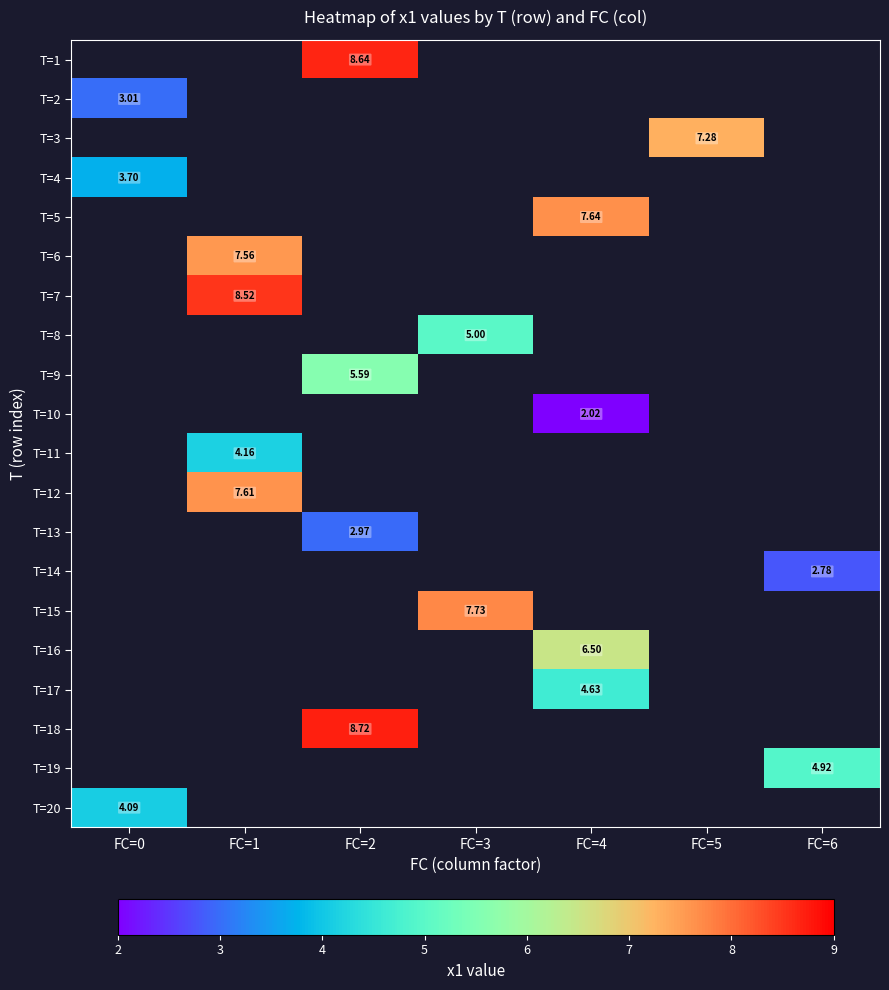

Which has a higher value, FC=4 or FC=2?

FC=2